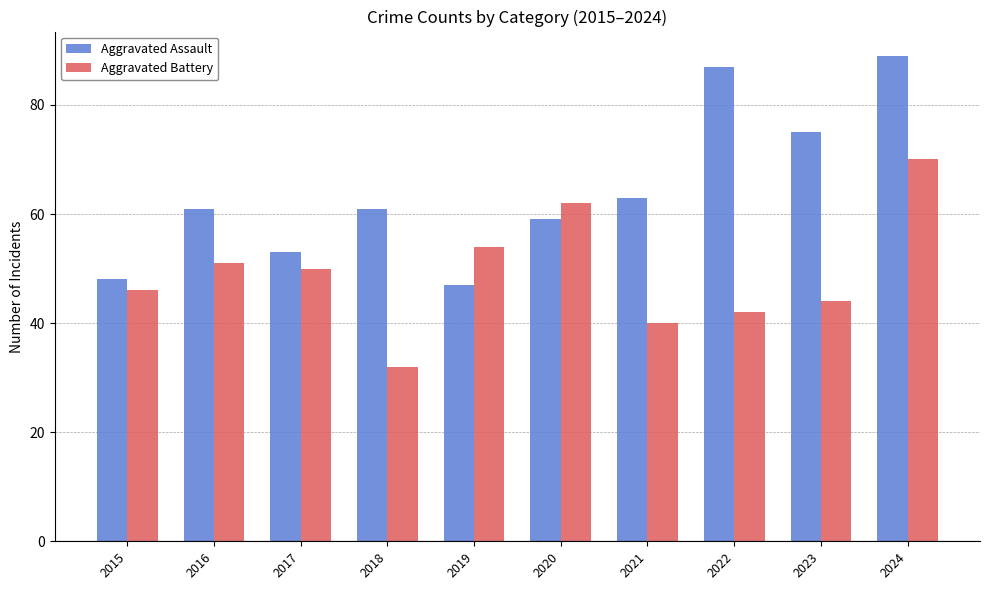

Reading left to right, what are all the values shown in this chart?

Aggravated Assault: 48	61	53	61	47	59	63	87	75	89
Aggravated Battery: 46	51	50	32	54	62	40	42	44	70